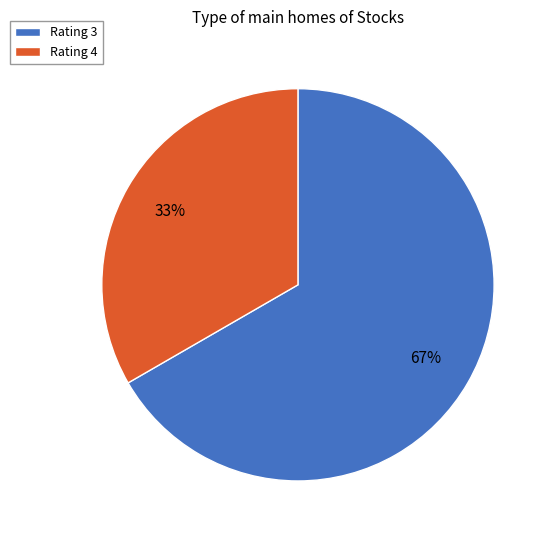

Which category accounts for the majority?

Rating 3